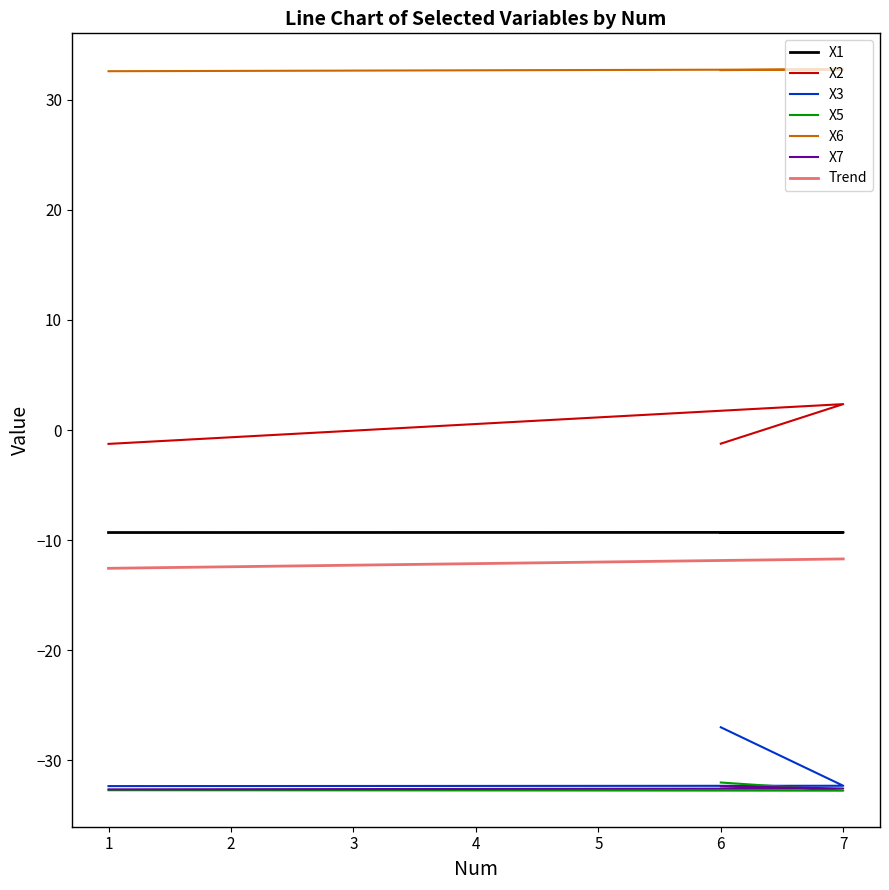

What is the average value of the X6 series?

32.7